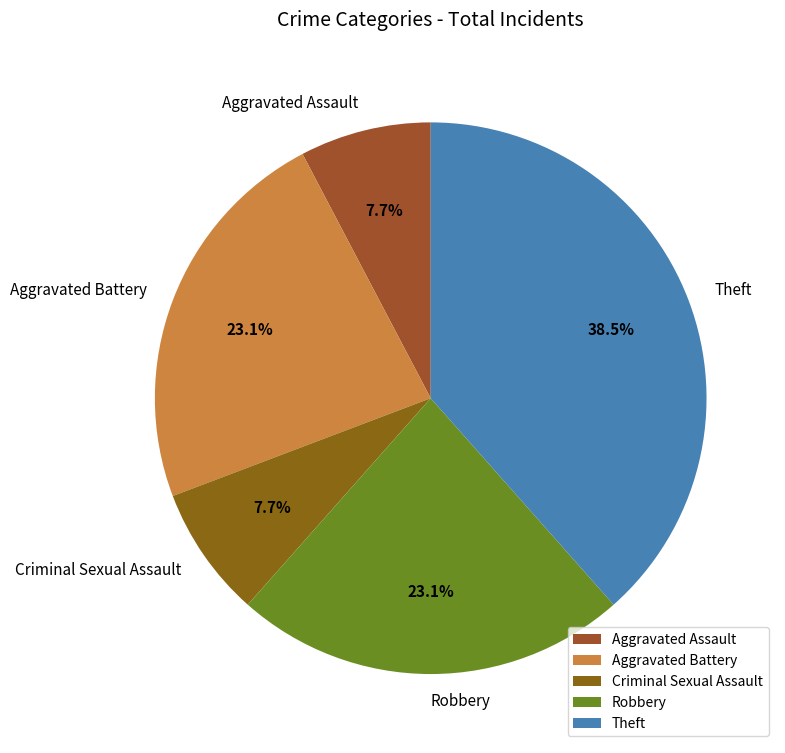

Is there a majority slice in this chart?

No